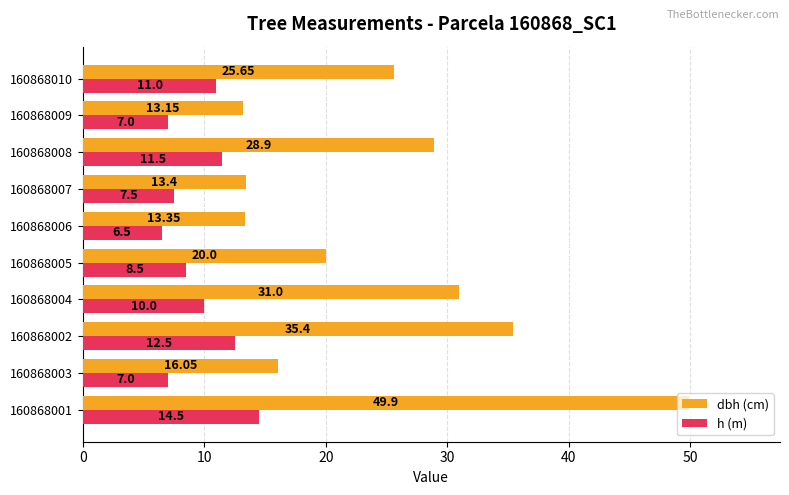

Which series changed the most between 160868002 and 160868008?

dbh (cm)